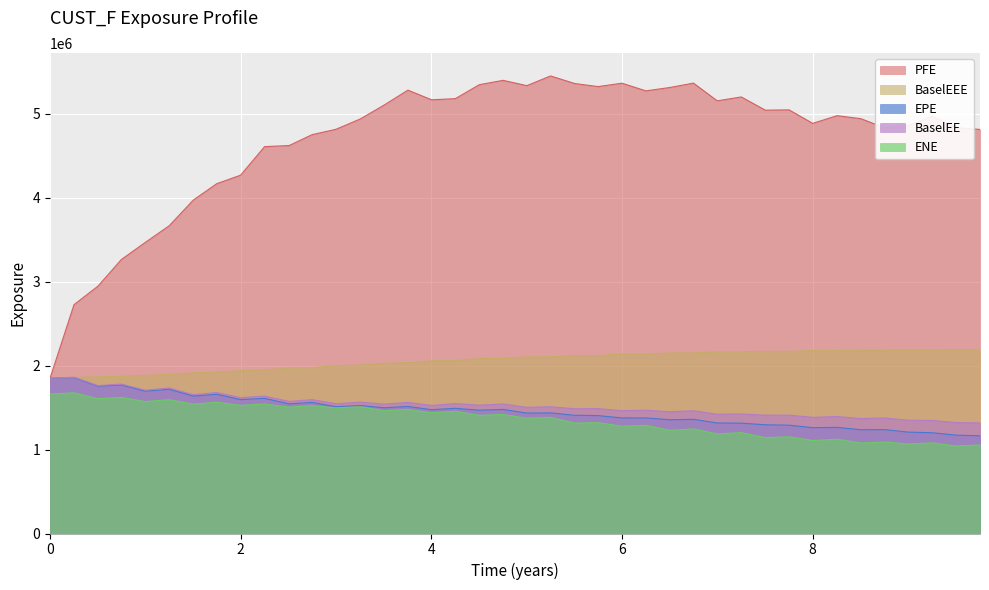

Which series has the largest total across all categories?

PFE